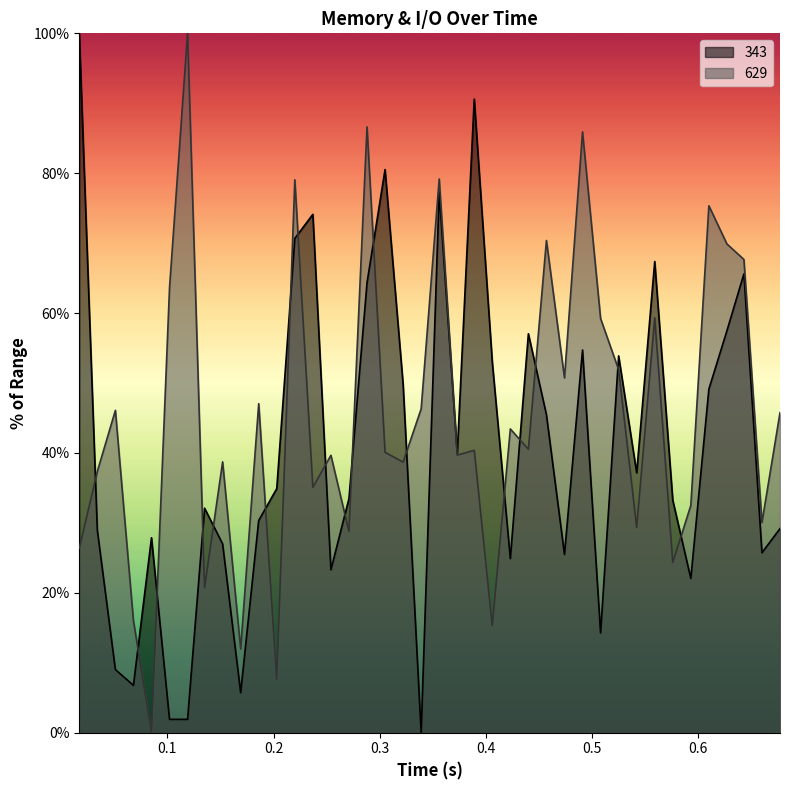

Between which two adjacent categories do 629 and 343 first intersect?

0.017 and 0.034